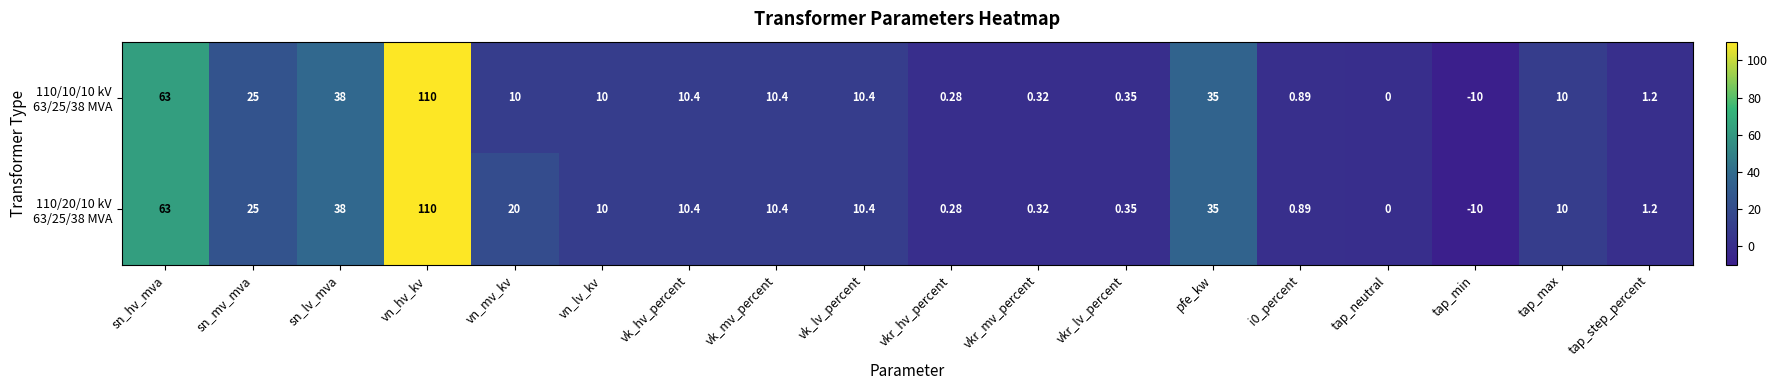

Which label corresponds to the largest value in the chart?

vn_hv_kv